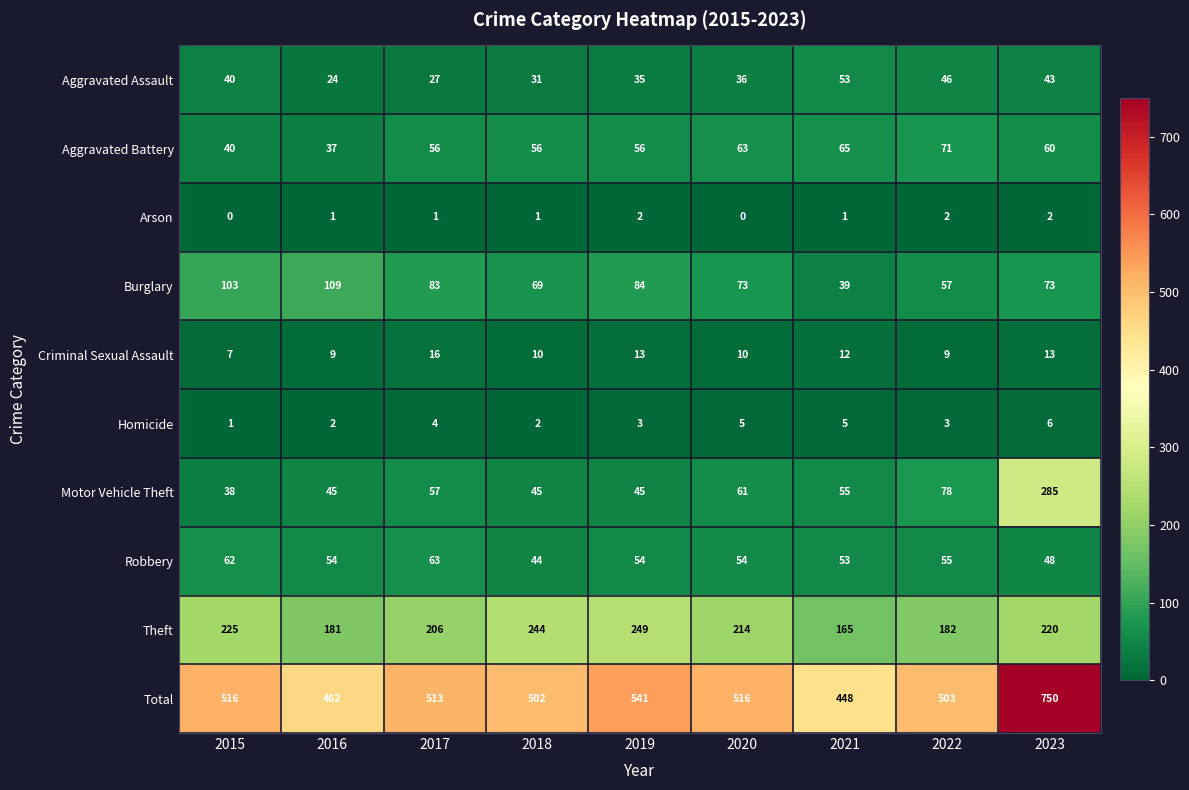

What value does the Aggravated Assault series have at 2022, to the nearest 10?

50